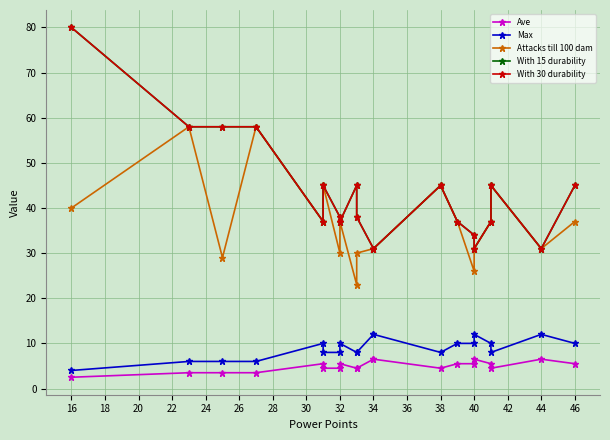

What is the difference between the maximum and minimum values in the Max series?

8.0